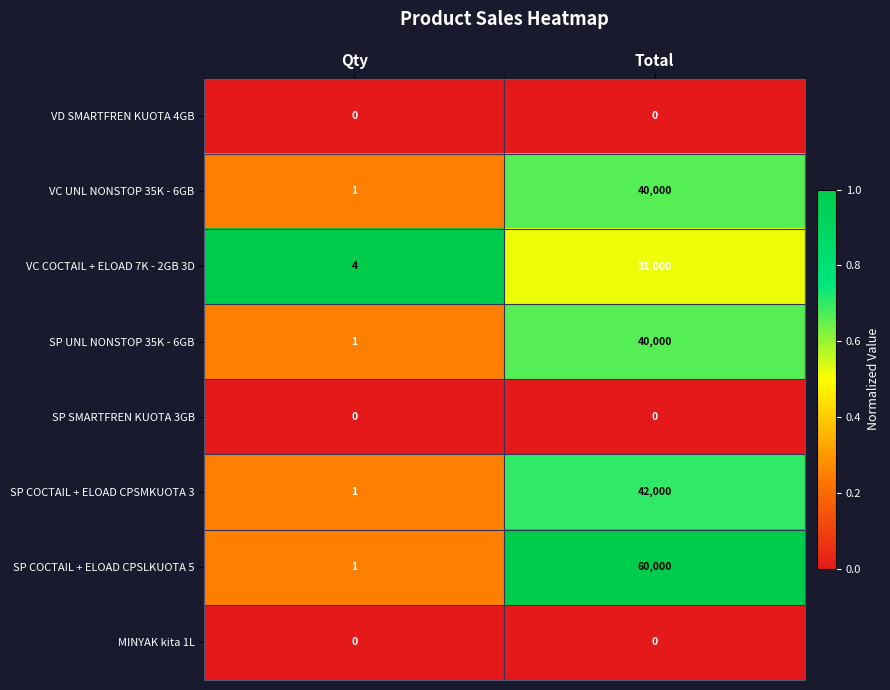

True or false: SP COCTAIL + ELOAD CPSMKUOTA 3 has a value of 42000 at Total.

True